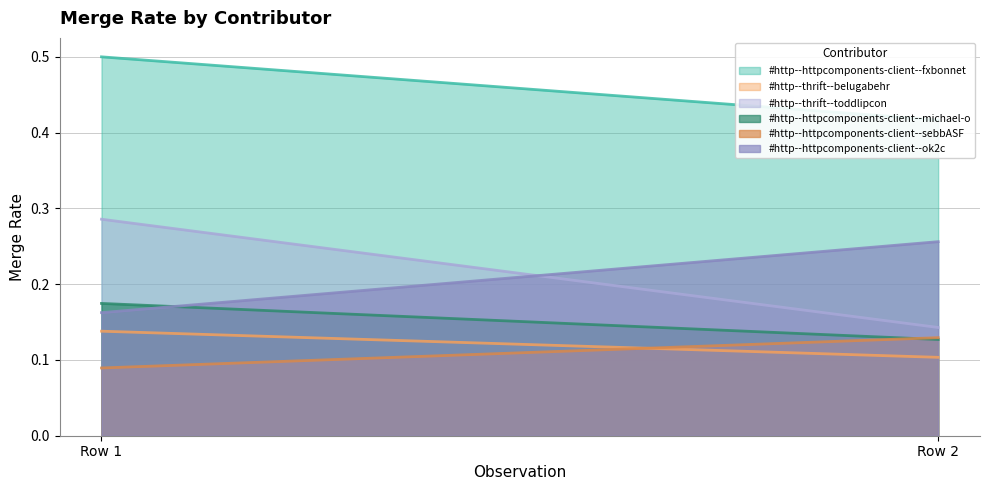

Which category has the highest value in the #http--httpcomponents-client--ok2c series?

1